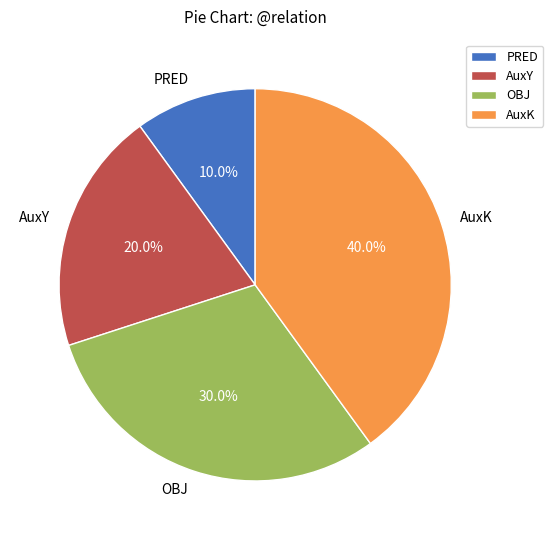

True or false: PRED accounts for 10% of the total.

True